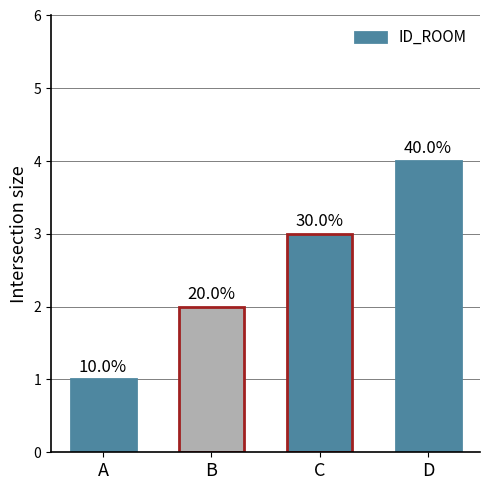

Reading left to right, what are all the values shown in this chart?

A=1	B=2	C=3	D=4